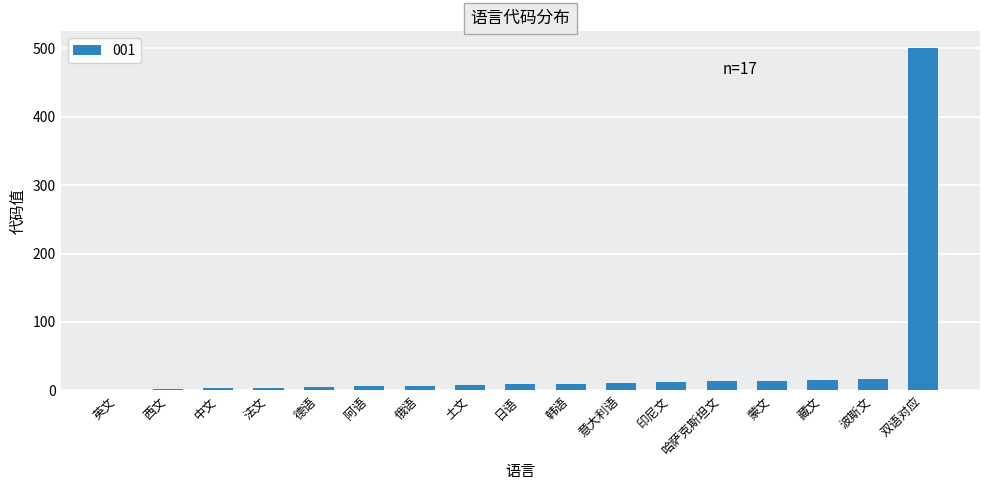

Which label corresponds to the largest value in the chart?

双语对应